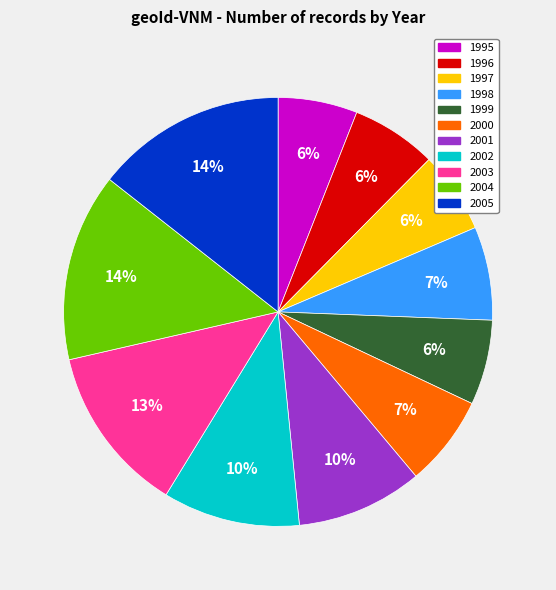

Combined, do 2002 and 2000 account for over 50%?

No